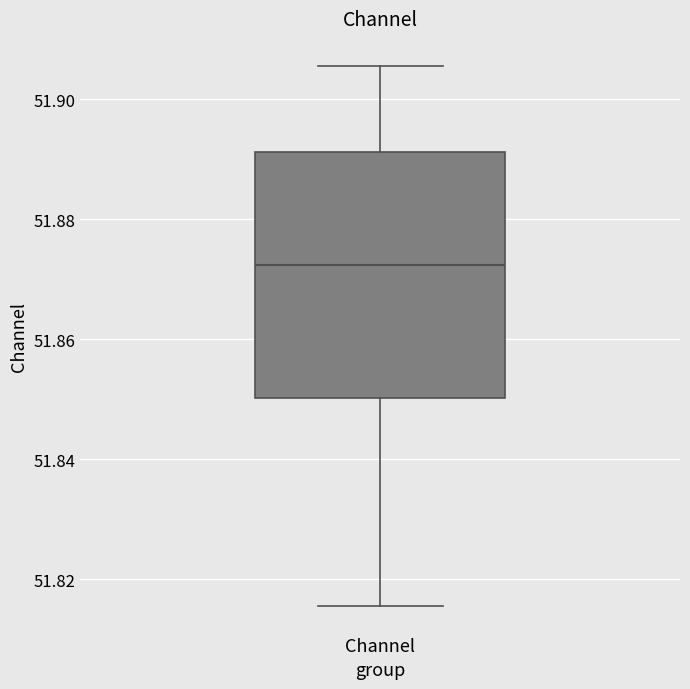

Transcribe this box plot: give where the median line is, the range the box spans, and where the two whiskers end, as read against the y-axis. The values are not printed on the chart, so give them approximately, as read against the axis.

median 51.872, box 51.850 to 51.892, whiskers 51.816 to 51.906